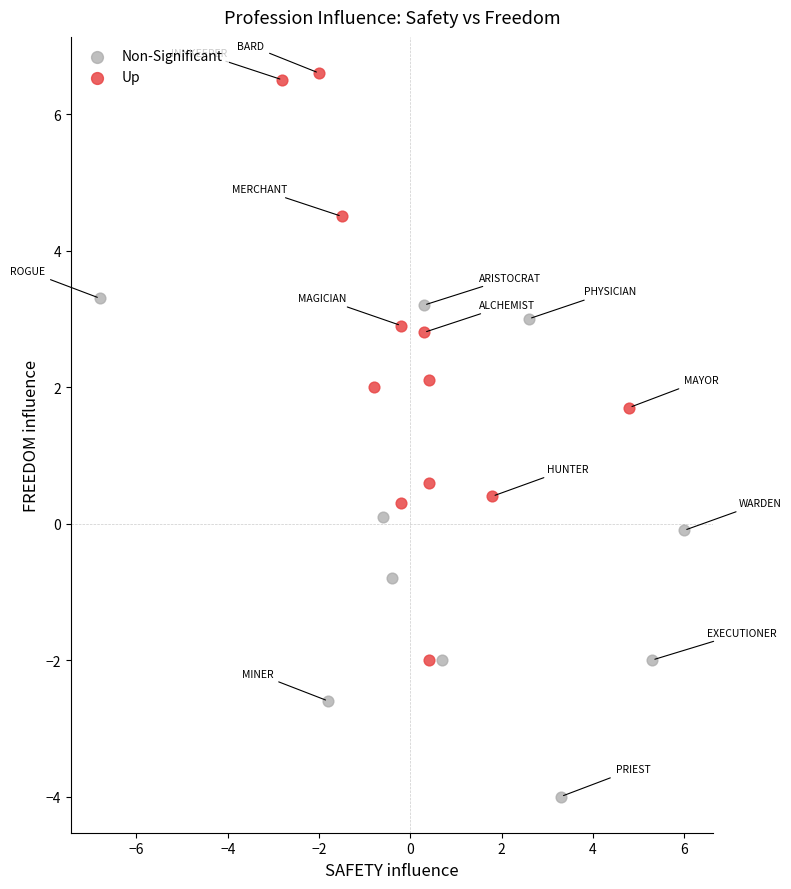

What are all the series names shown in the legend?

Non-Significant, Up